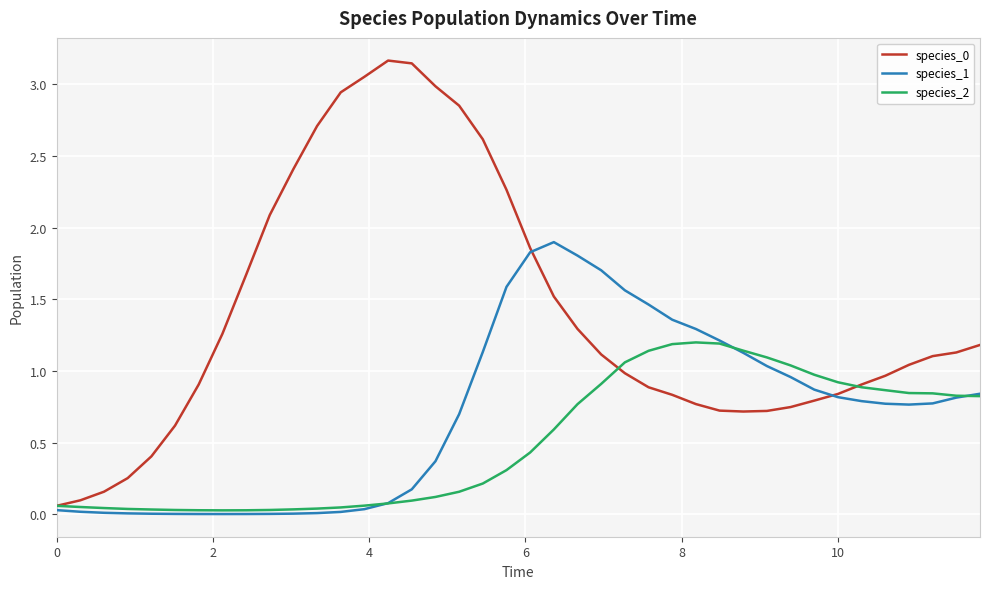

What is the maximum value for species_2?

1.2